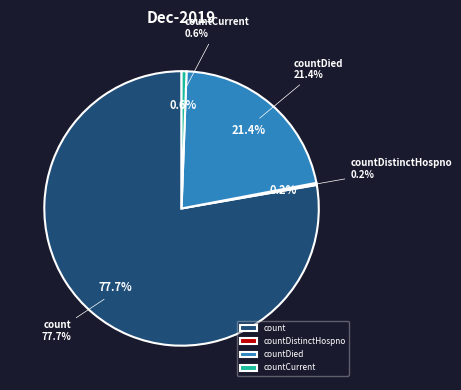

To the nearest percent, what is the difference between the countDied and countDistinctHospno slice percentages?

21%